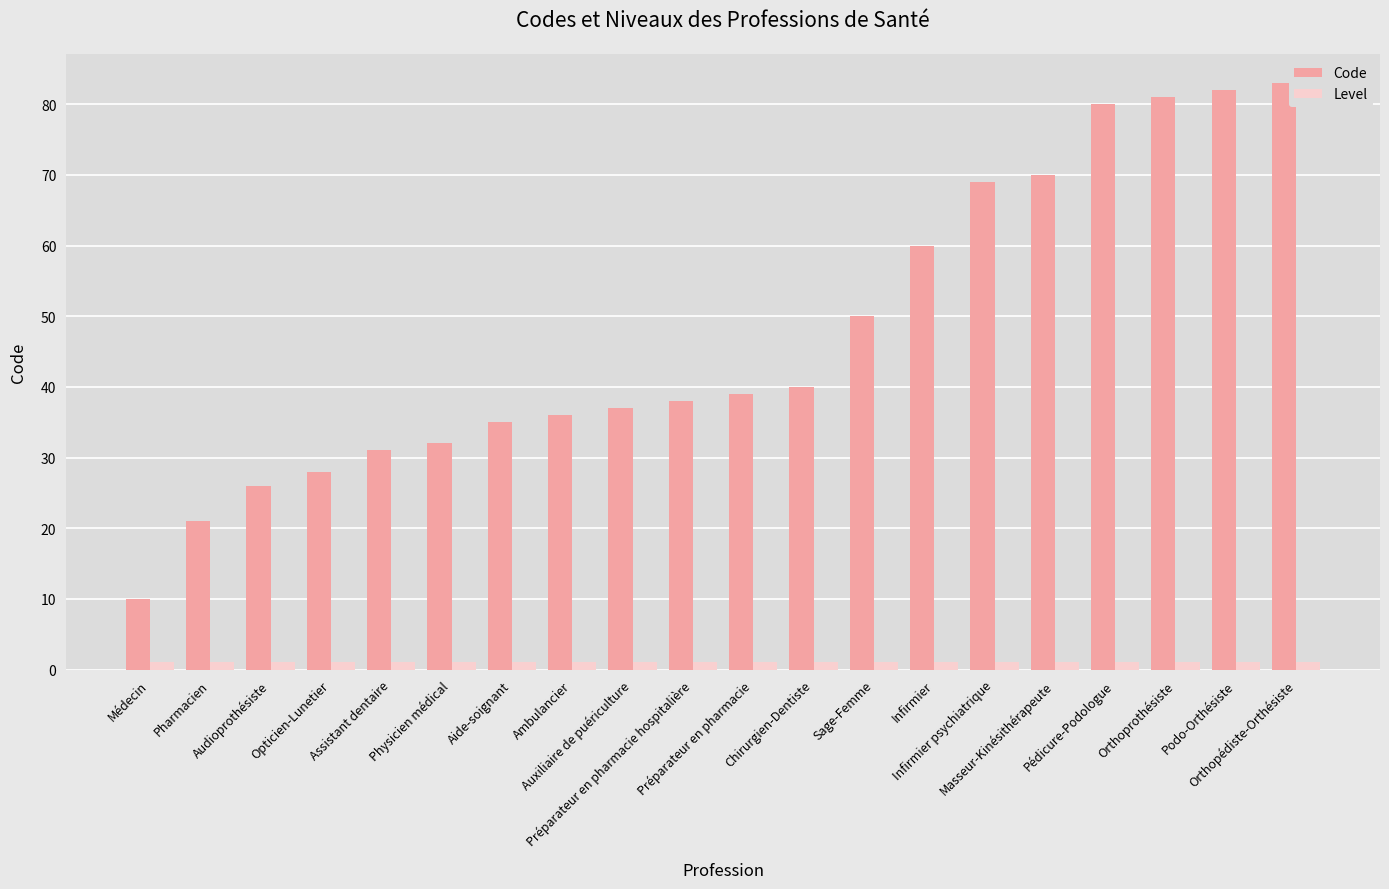

Rank the series by their average value, from highest to lowest.

Code, Level